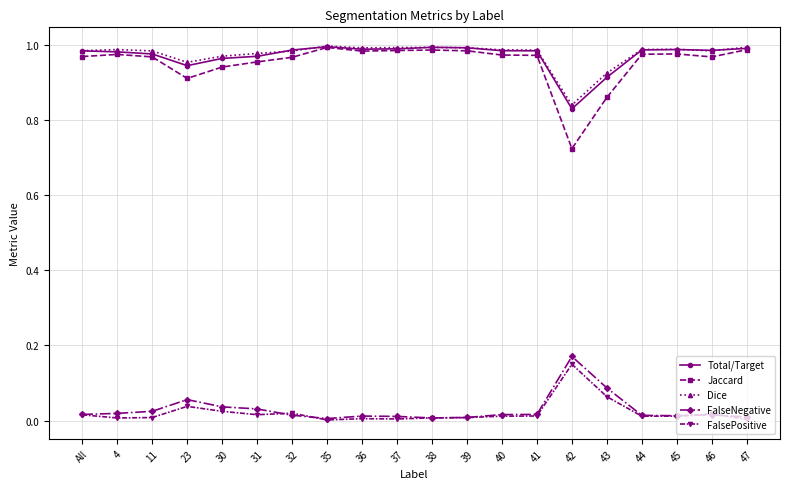

True or false: Jaccard has a value of 1.0 at 39.

True